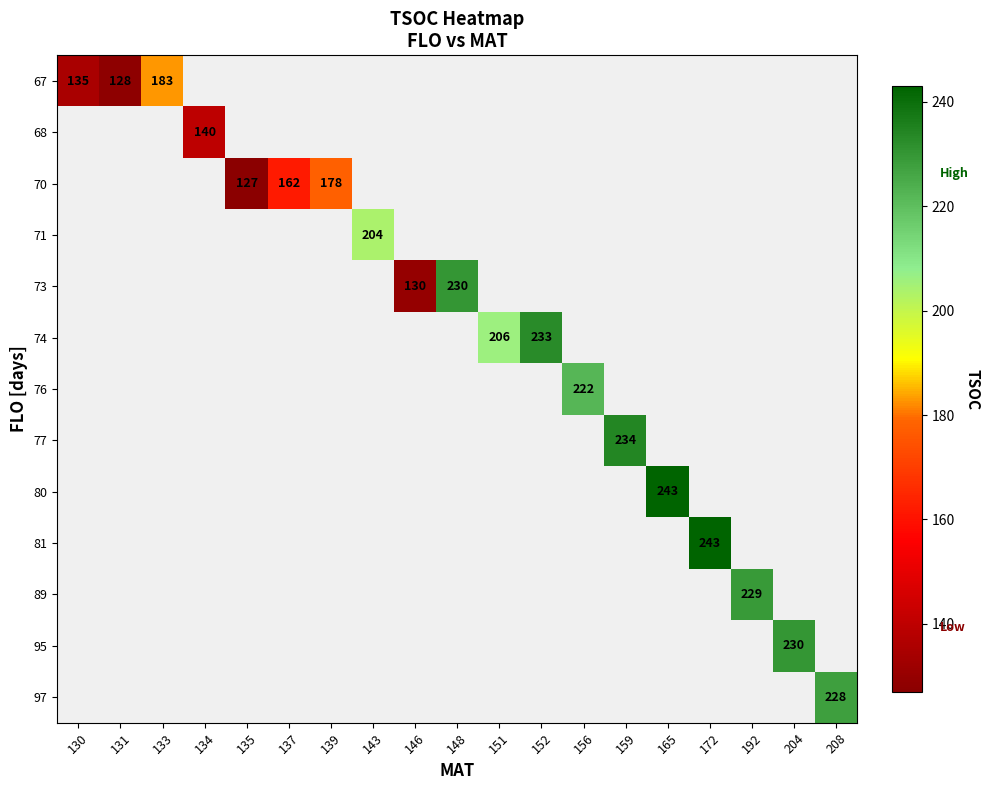

Is it true that 73 equals 230 at 148?

True